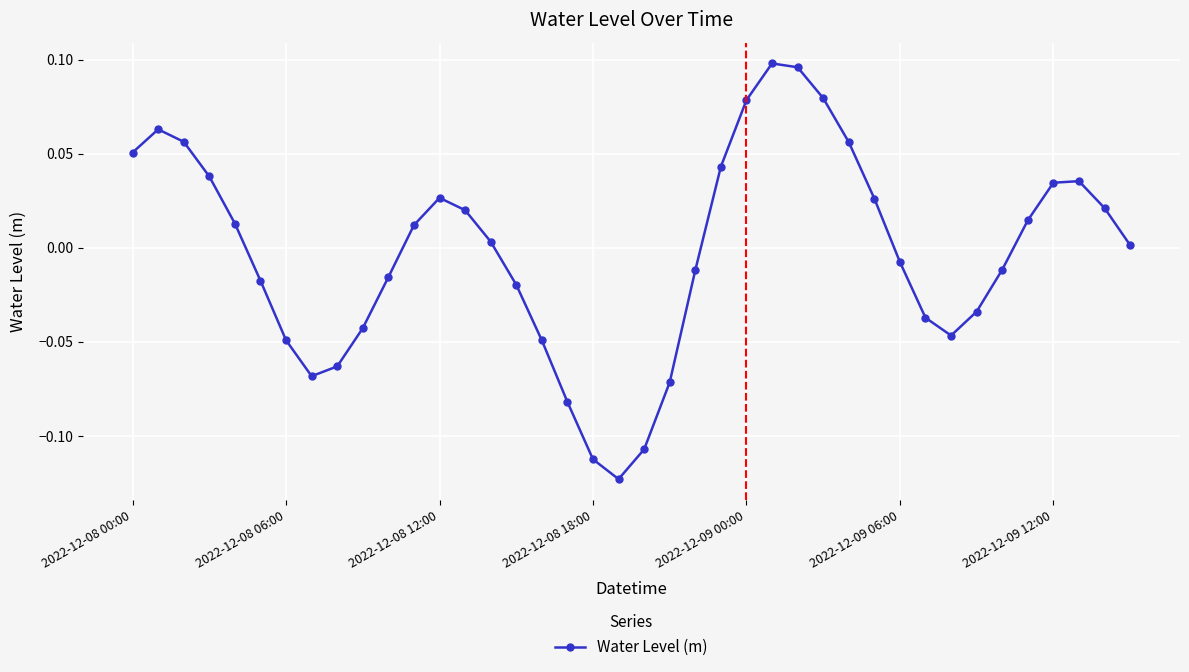

True or false: there are more than 0 points higher than both neighbors.

True